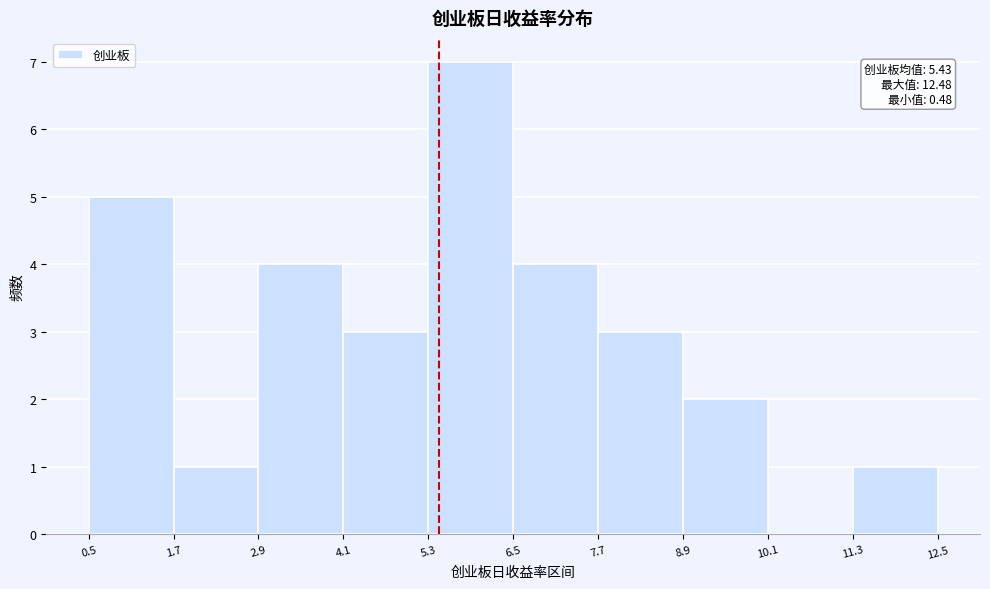

Over which range of the x-axis is the bar tallest?

5.3 to 6.5